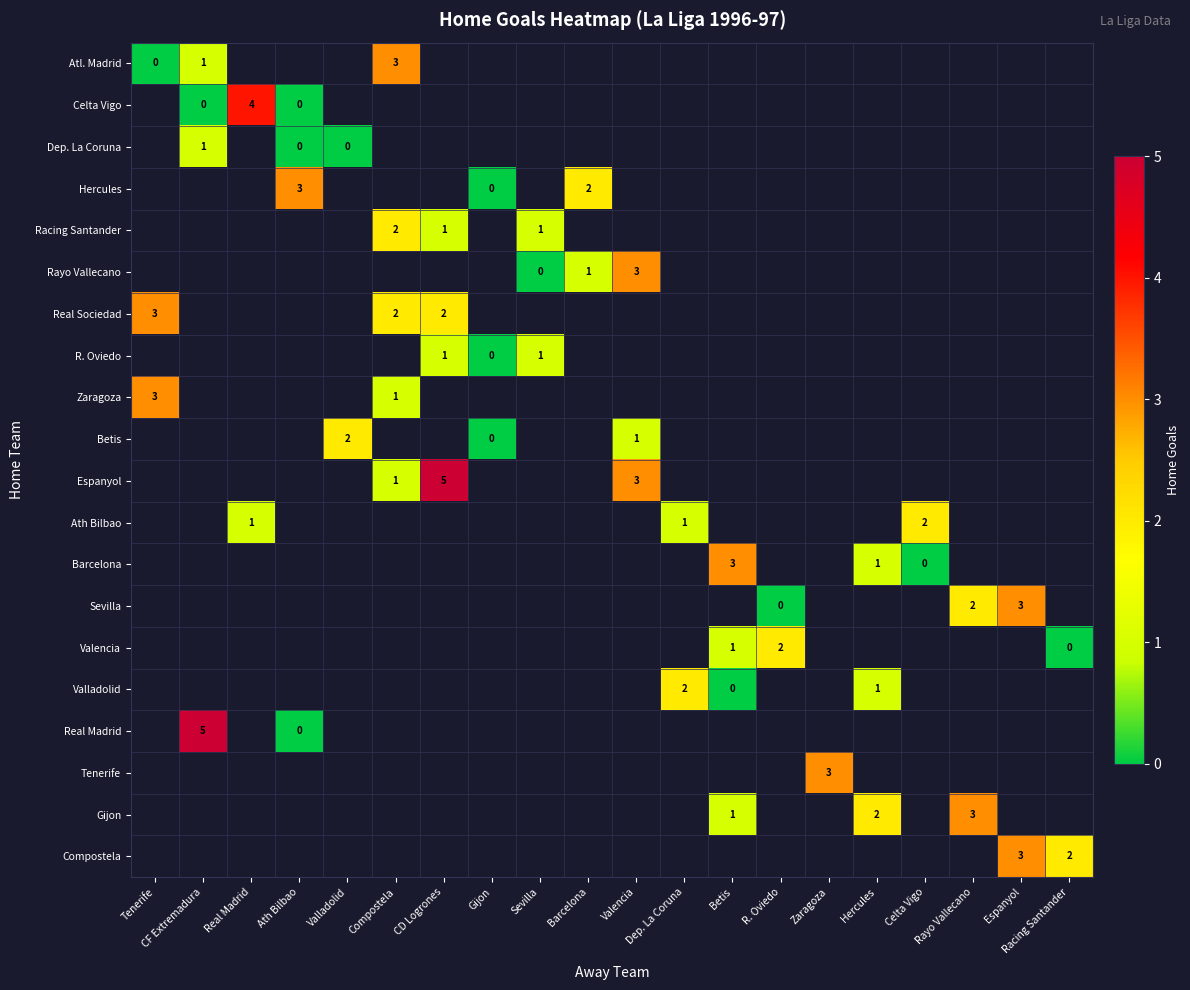

Rank the series at Dep. La Coruna from highest to lowest value.

Atl. Madrid, Celta Vigo, Dep. La Coruna, Hercules, Racing Santander, Rayo Vallecano, Real Sociedad, R. Oviedo, Zaragoza, Betis, Espanyol, Ath Bilbao, Barcelona, Sevilla, Valencia, Valladolid, Real Madrid, Tenerife, Gijon, Compostela